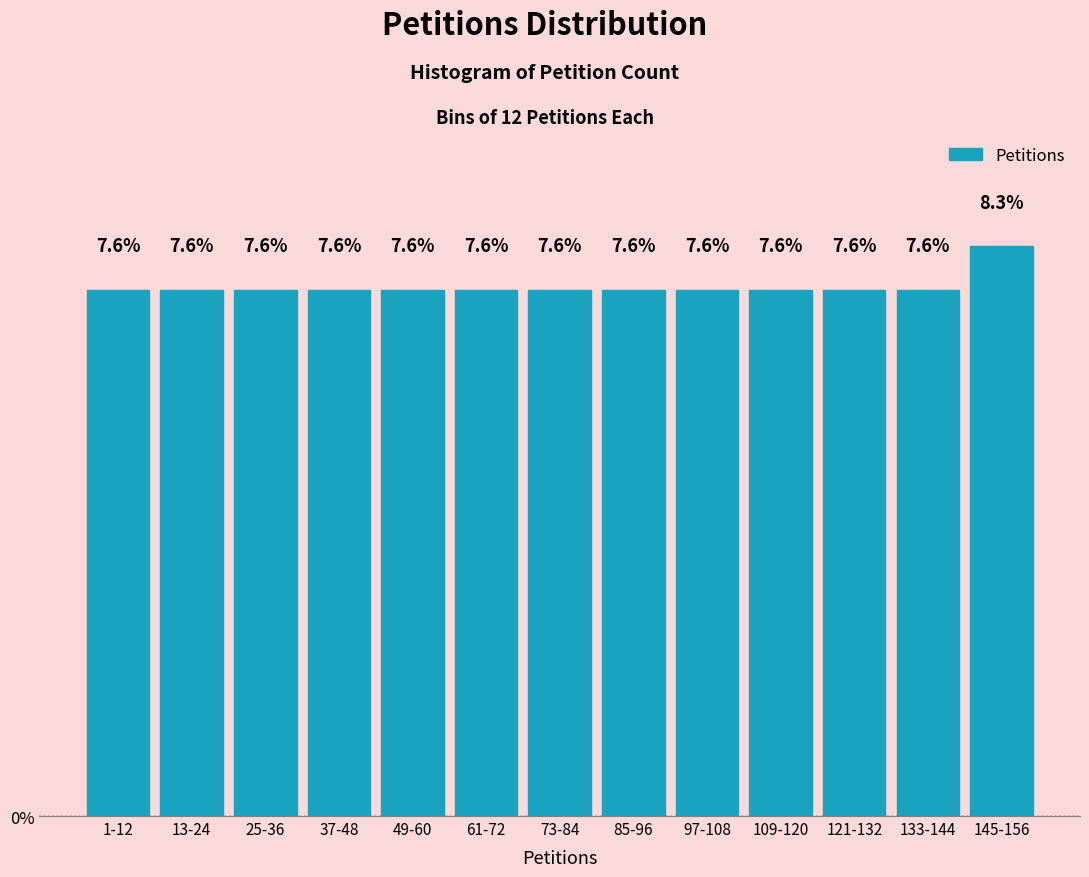

Reading left to right, what are all the values shown in this chart?

7.6	7.6	7.6	7.6	7.6	7.6	7.6	7.6	7.6	7.6	7.6	7.6	8.3